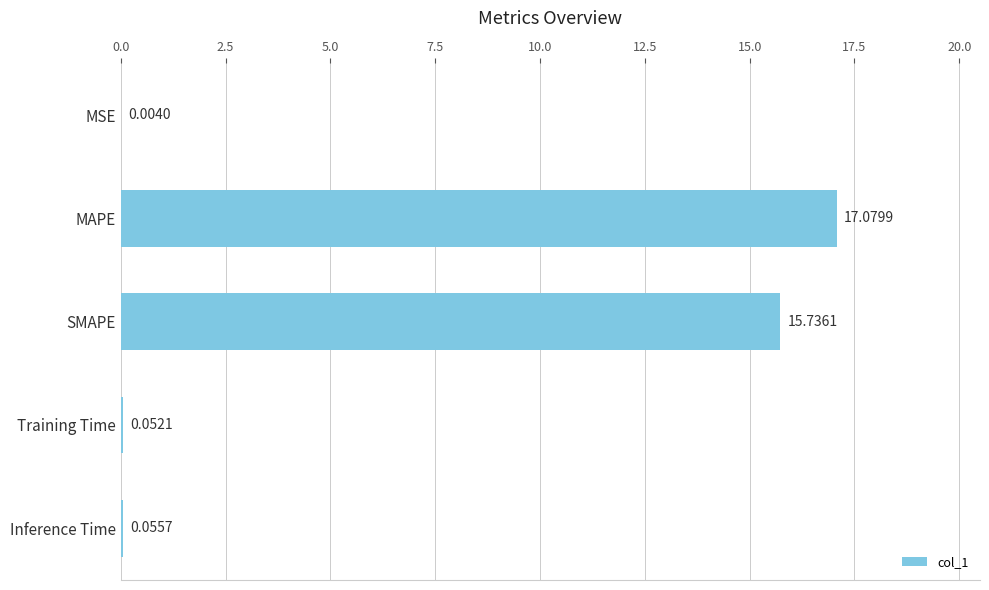

Which has a higher value, Inference Time or Training Time?

Inference Time